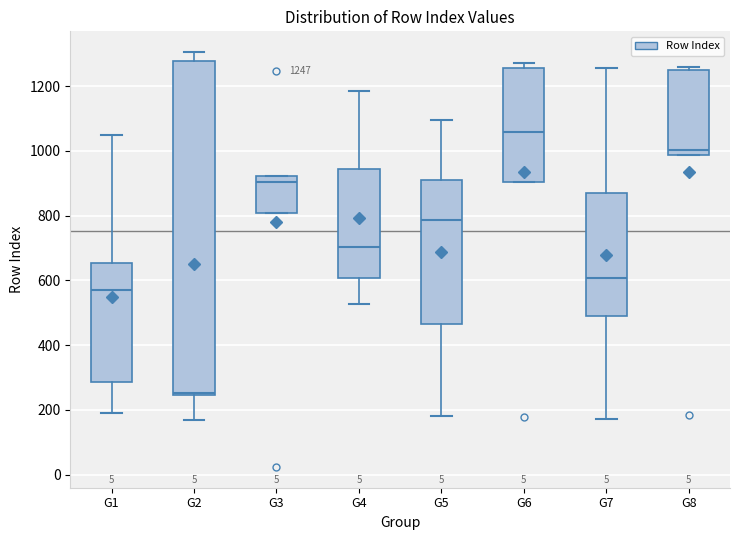

Which box has the lowest median line?

G2